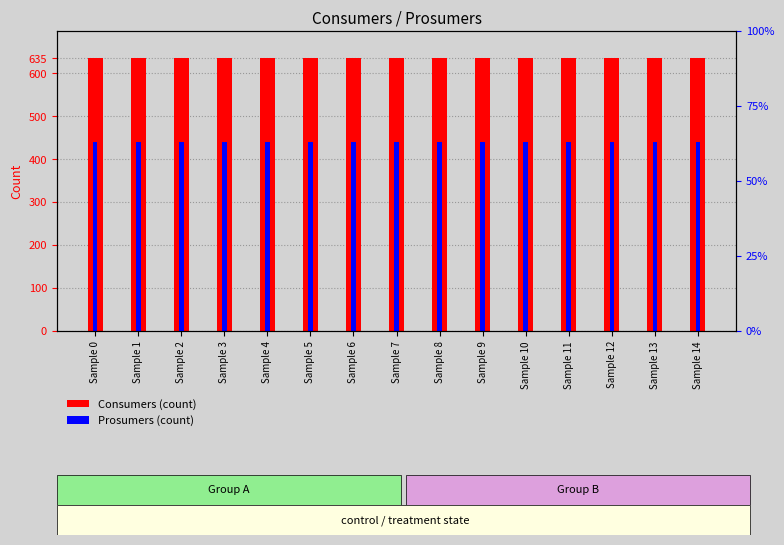

How many bars are there in each group?

2